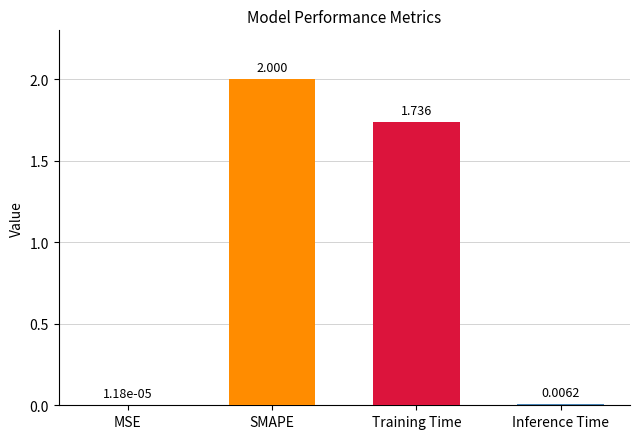

At which label is the value closest to 1?

Training Time